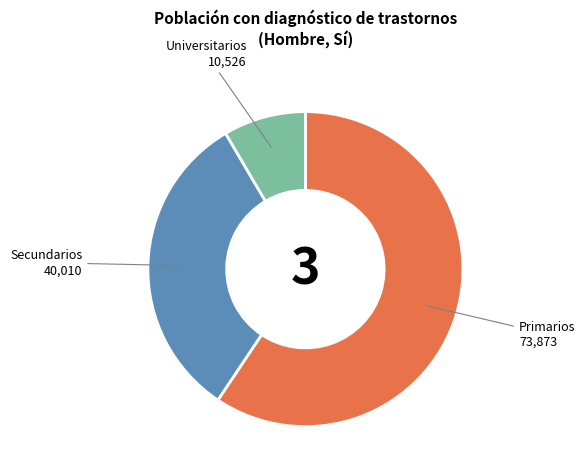

Is it true that Secundarios is 27% of the pie?

False